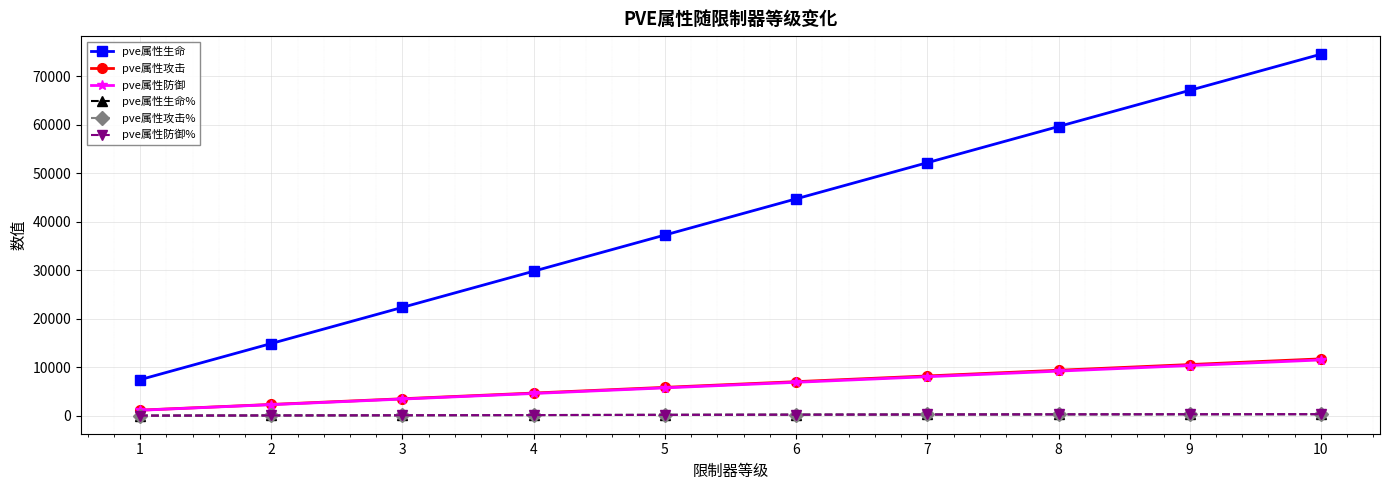

Does the chart have visible grid lines?

Yes